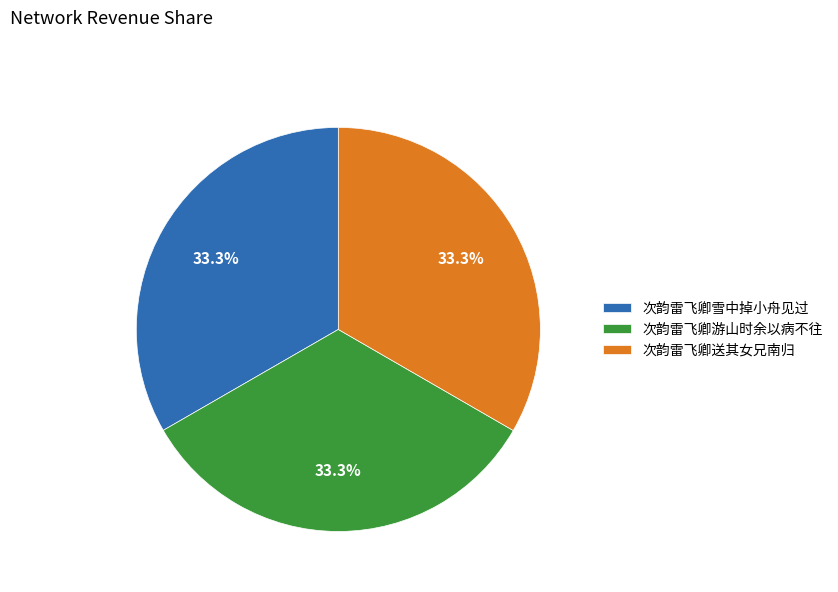

Do 次韵雷飞卿游山时余以病不往 and 次韵雷飞卿雪中掉小舟见过 together represent more than half of the pie?

Yes